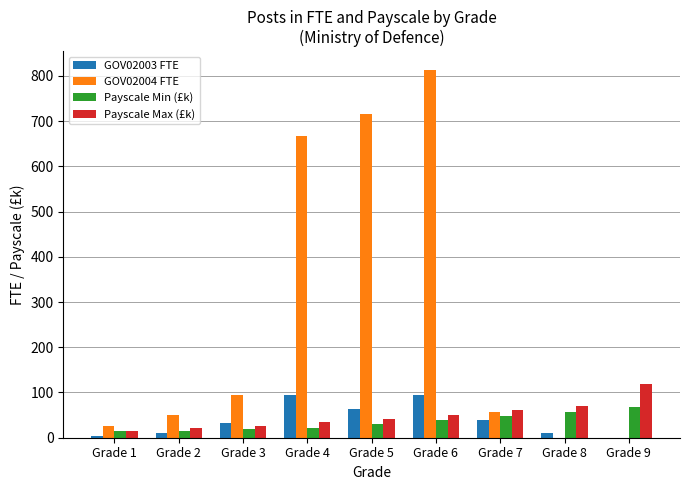

What is the greatest value displayed?

813.8